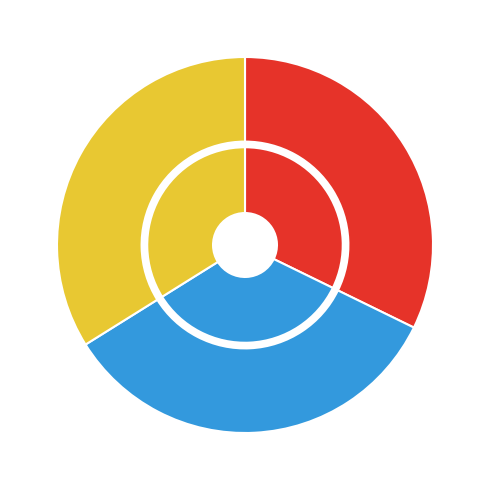

Does Row 0 represent more than half of the total?

No